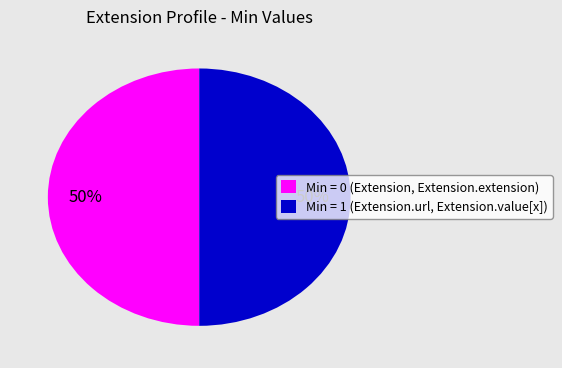

Combined, do Min = 1 (Extension.url, Extension.value[x]) and Min = 0 (Extension, Extension.extension) account for over 50%?

Yes